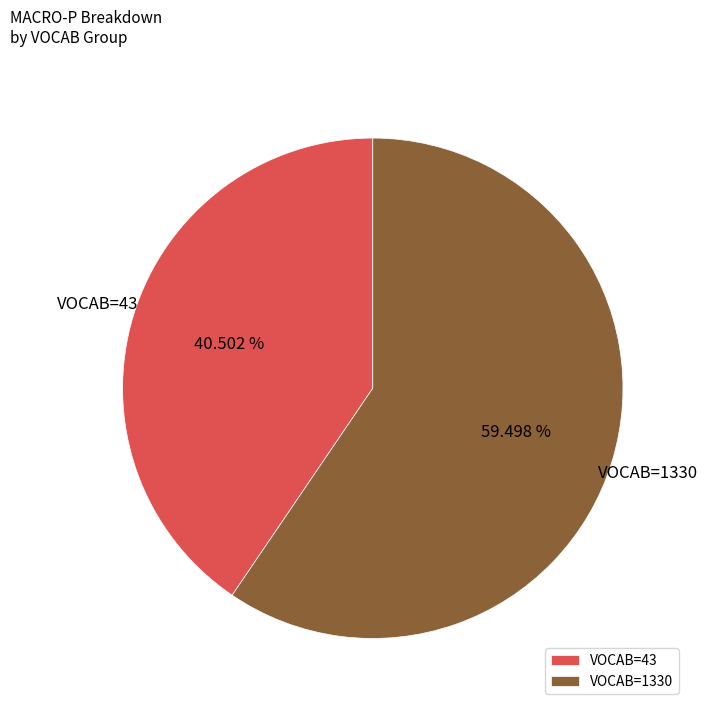

Between VOCAB=1330 and VOCAB=43, which is larger?

VOCAB=1330